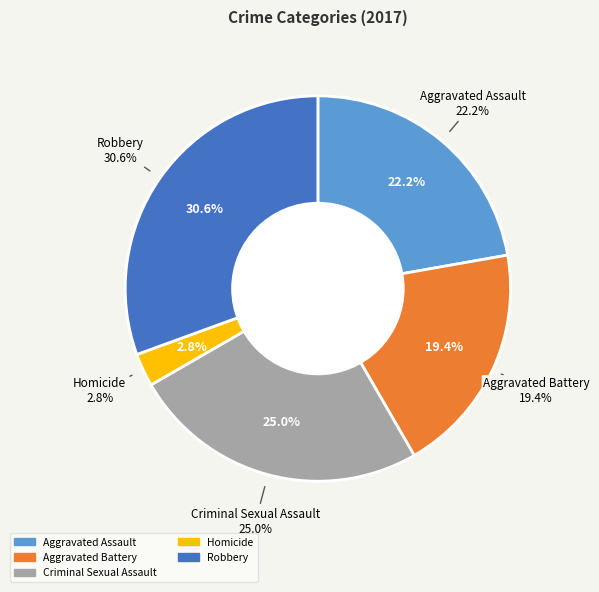

Does any single category account for the majority?

No